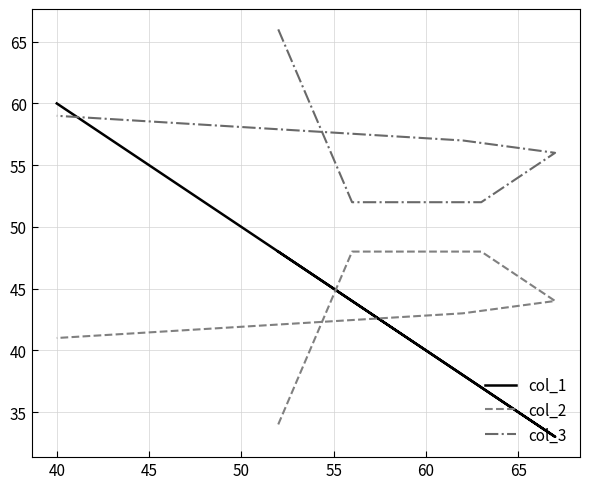

After their last crossing, which series has the higher values: col_1 or col_2?

col_1